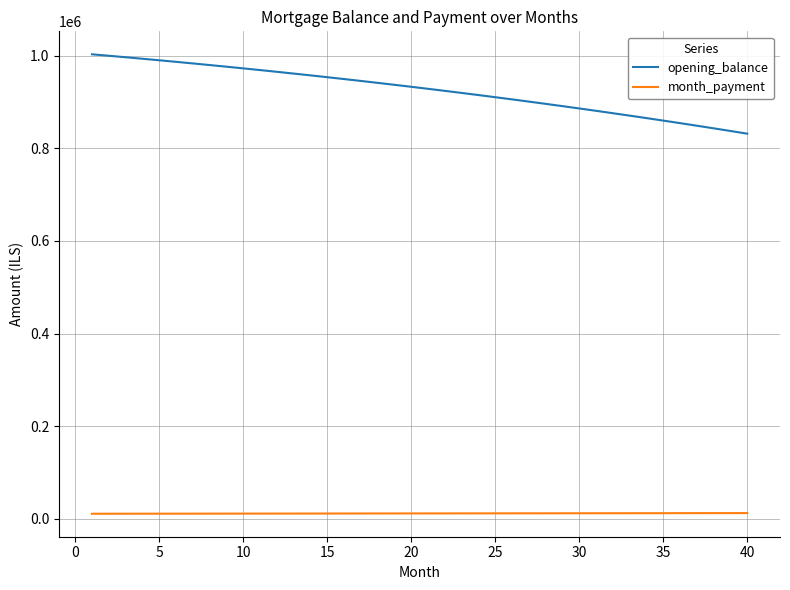

Which series has the widest spread of values?

opening_balance